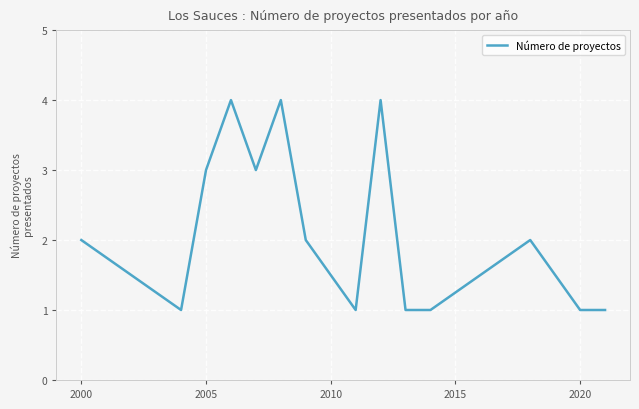

What is the greatest value displayed?

4